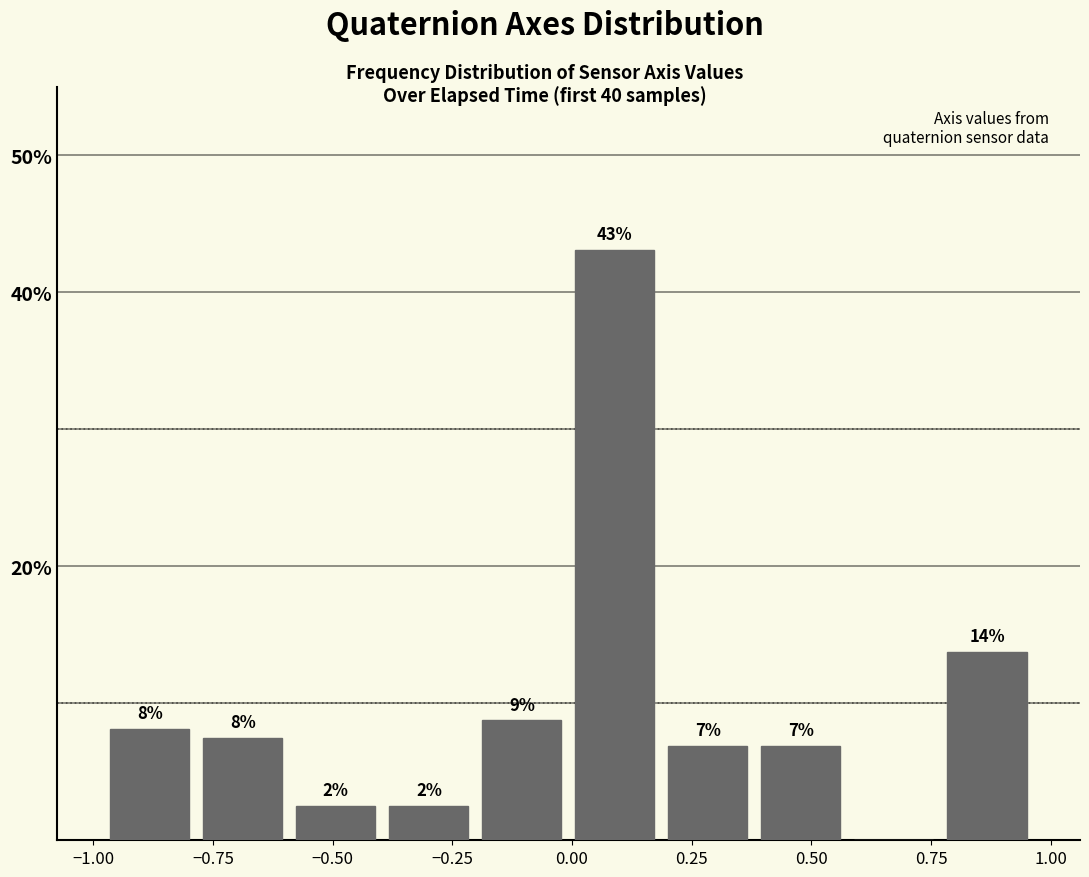

Around what value on the x-axis is the tallest bar? Give the approximate position of its centre, as read against the axis.

0.10